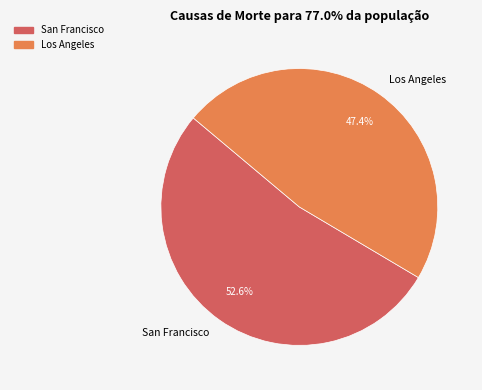

Is it true that Los Angeles is 59% of the pie?

False